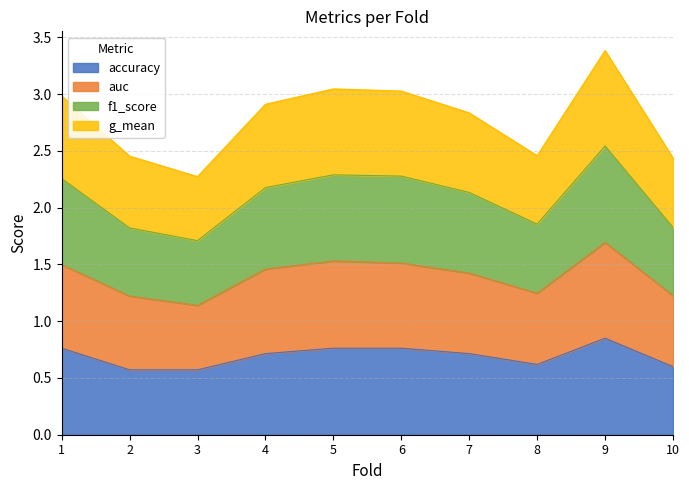

In auc, how many points are higher than both neighbors (excluding endpoints)?

2